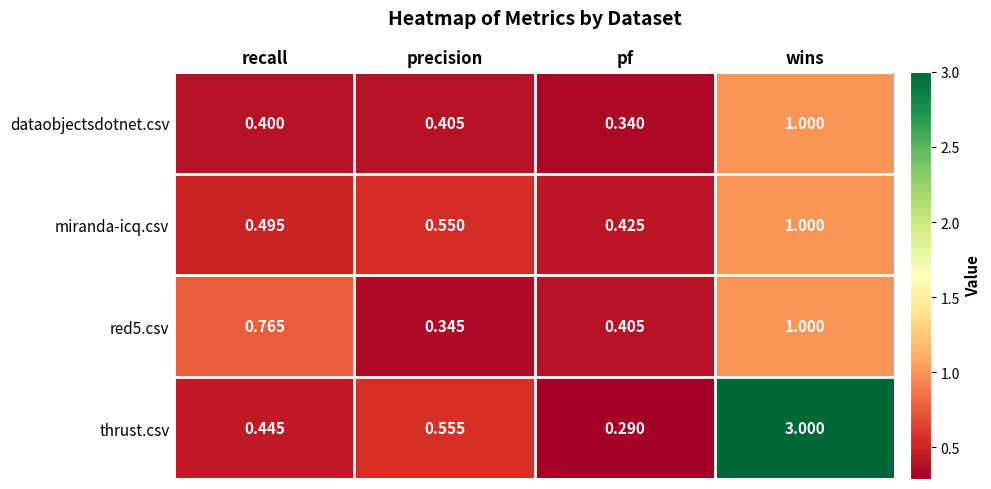

Rank the series at precision from highest to lowest value.

thrust.csv, miranda-icq.csv, dataobjectsdotnet.csv, red5.csv